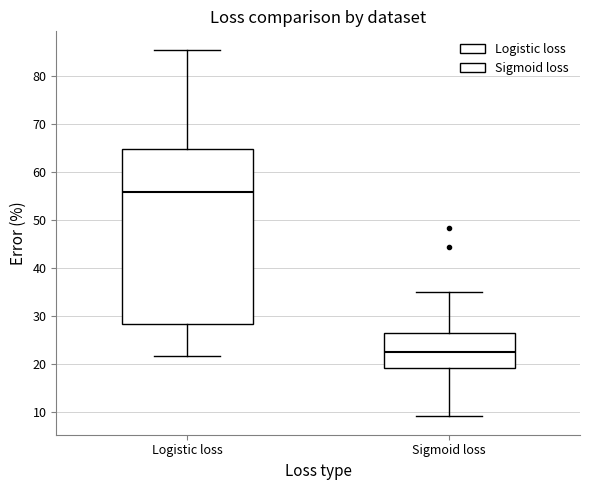

Reading left to right, transcribe this box plot: for each box, give where its median line is, the range the box spans, and where its two whiskers end, as read against the y-axis. The values are not printed on the chart, so give them approximately, as read against the axis.

Logistic loss: median 56, box 28 to 65, whiskers 22 to 85
Sigmoid loss: median 23, box 19 to 27, whiskers 9 to 35